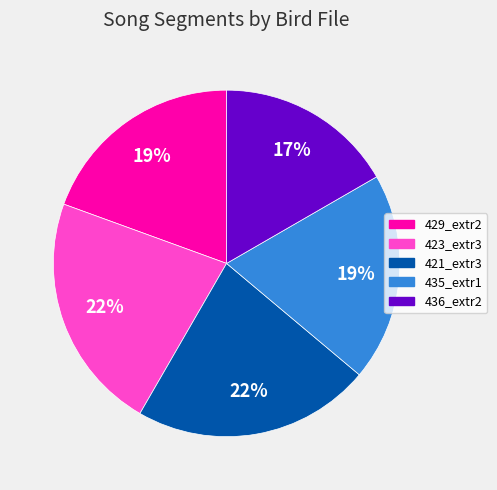

Does any single category account for the majority?

No